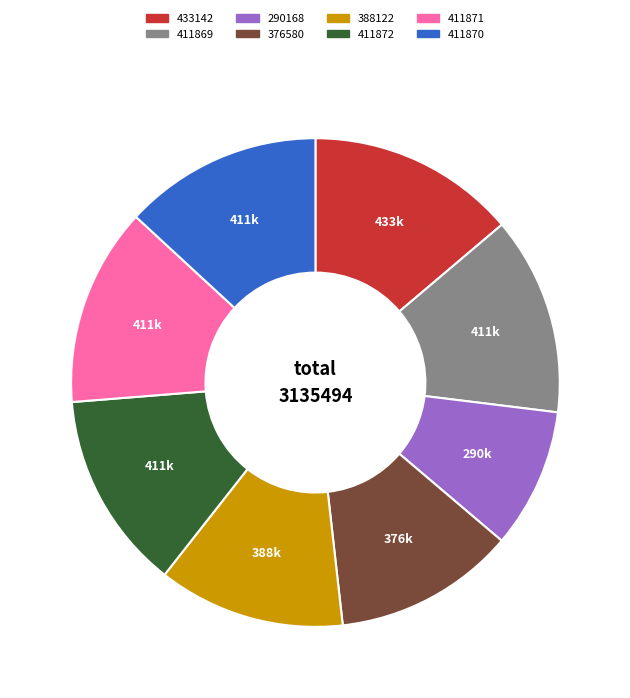

The 411871 slice represents 4% of the pie. True or false?

False